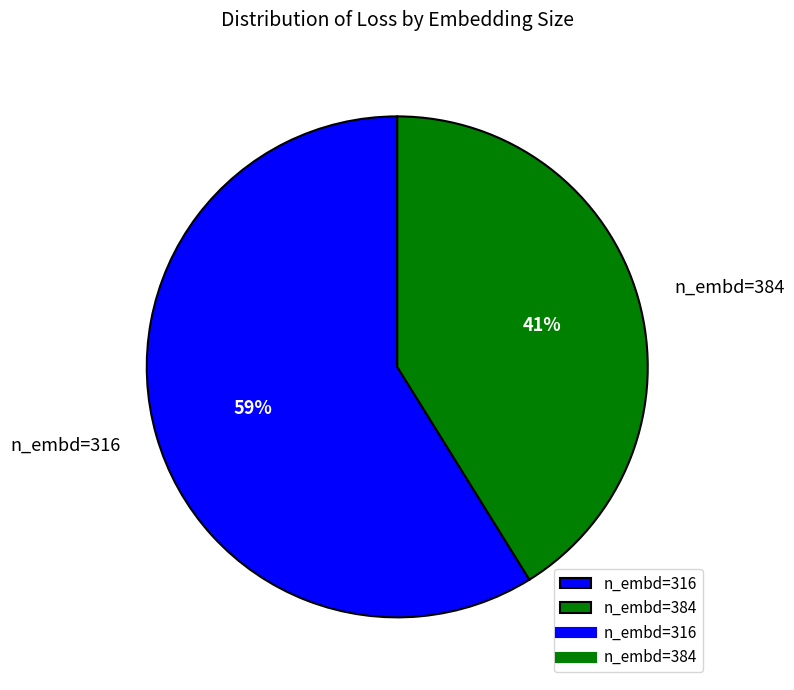

True or false: n_embd=316 accounts for 49% of the total.

False